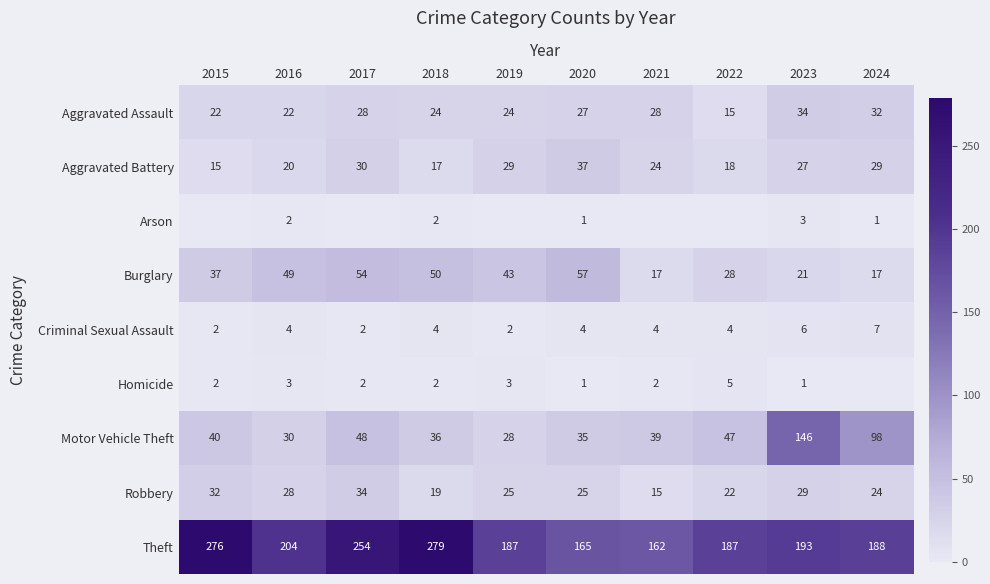

What is the total value across all series at 2015?

426